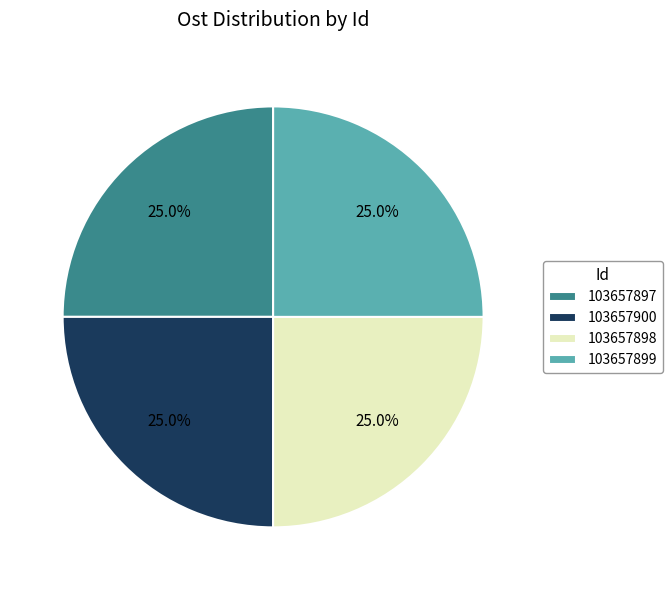

What is the ratio of the value at 103657900 to the value at 103657899?

1.0